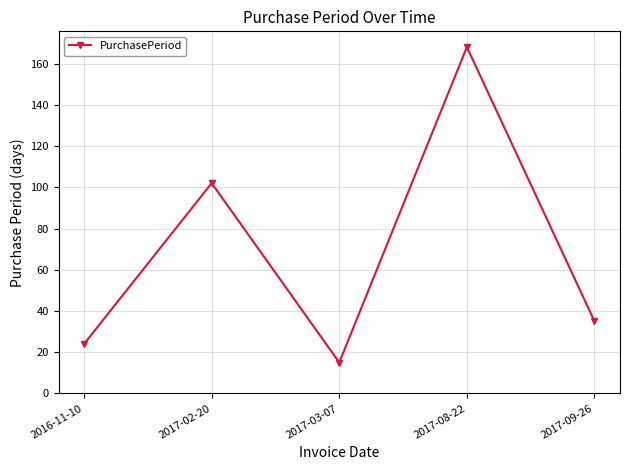

What is the difference between the values at 2016-11-10 and 2017-03-07?

9